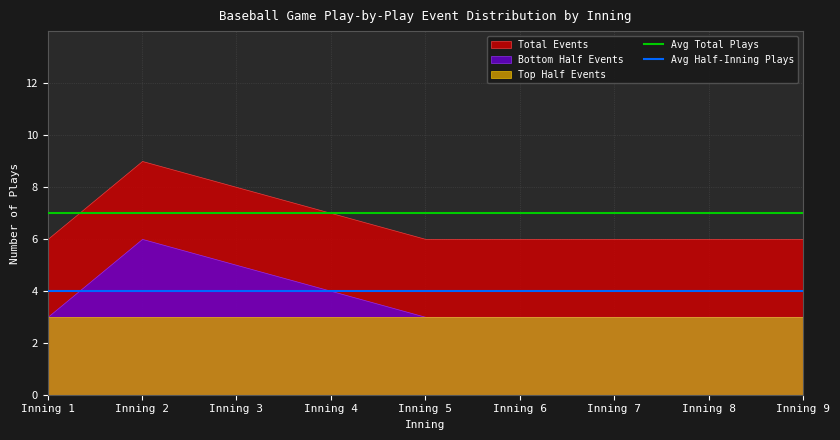

Does the chart display data point markers on the line(s)?

No